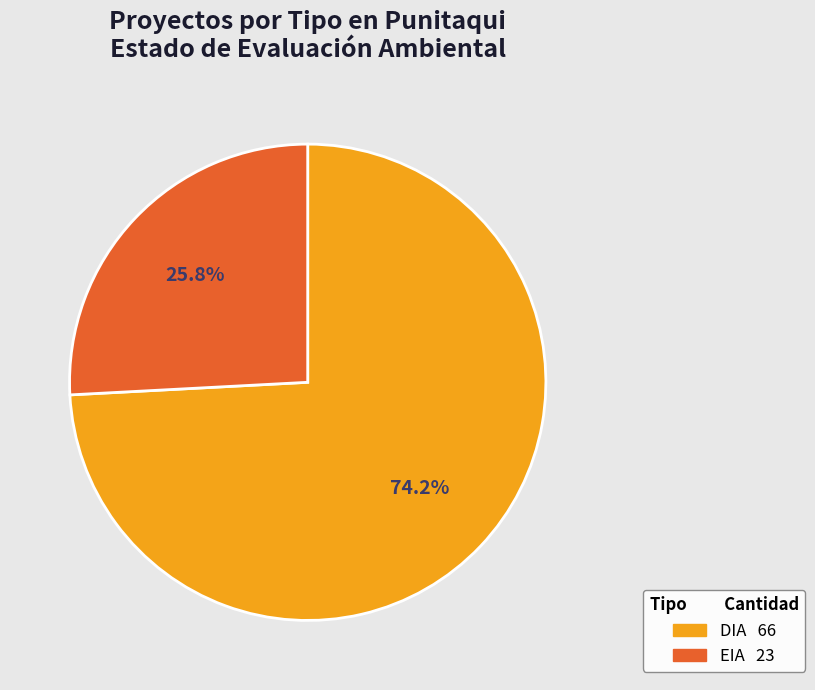

How many slices are in this pie chart?

2